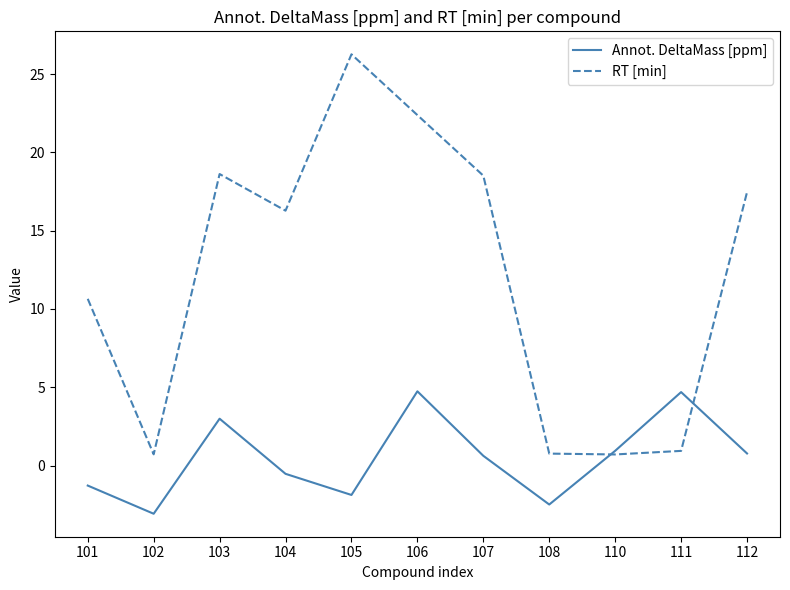

How many interior local peaks does the Annot. DeltaMass [ppm] series have?

3